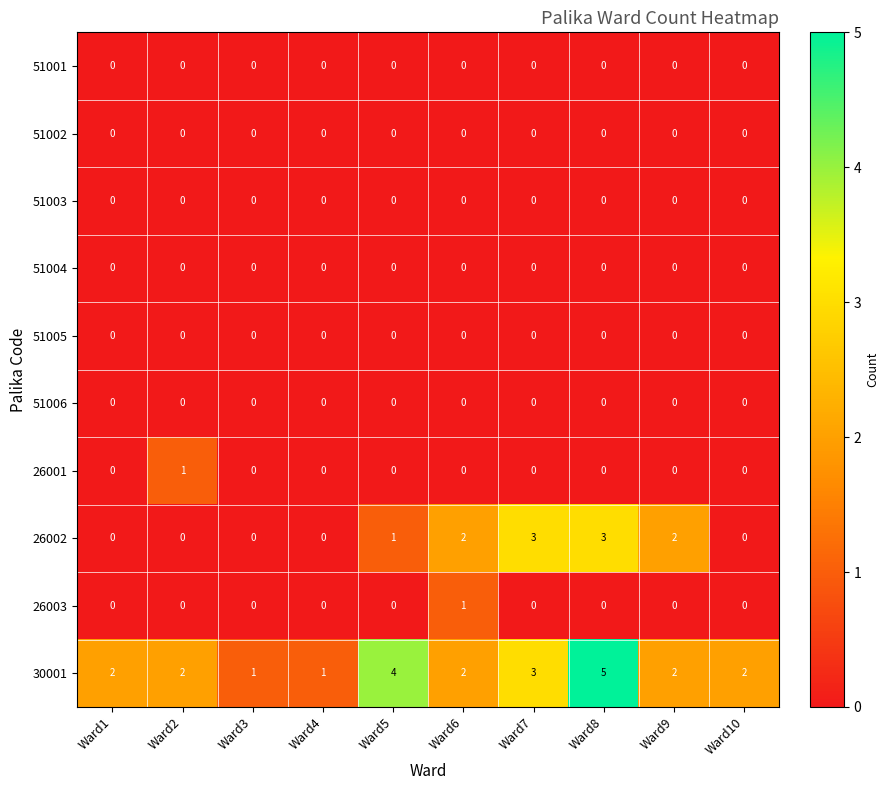

What is the total value across all series at Ward8?

8